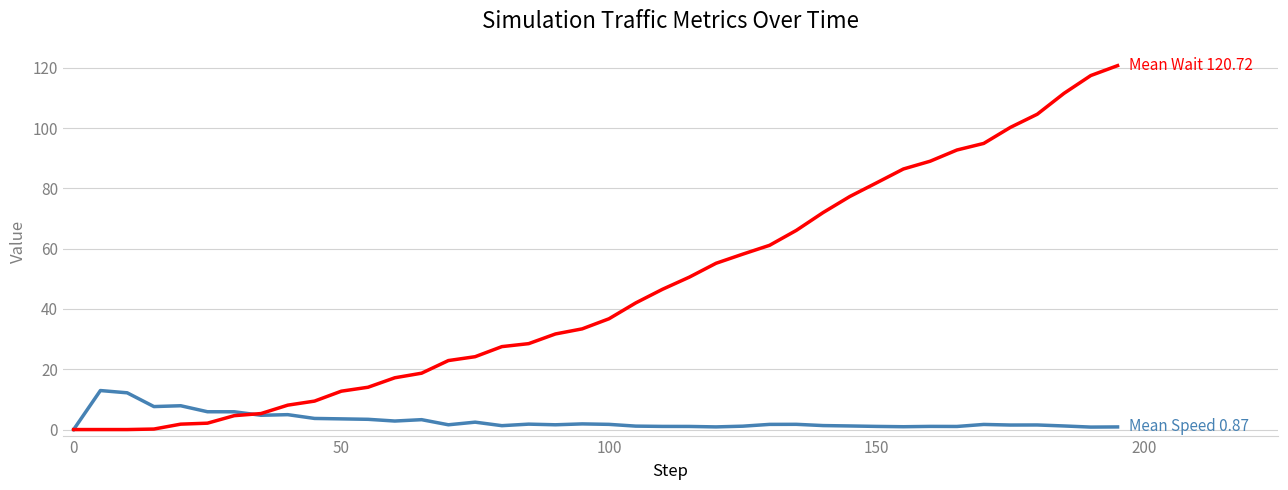

What is the maximum value shown in the chart?

120.7